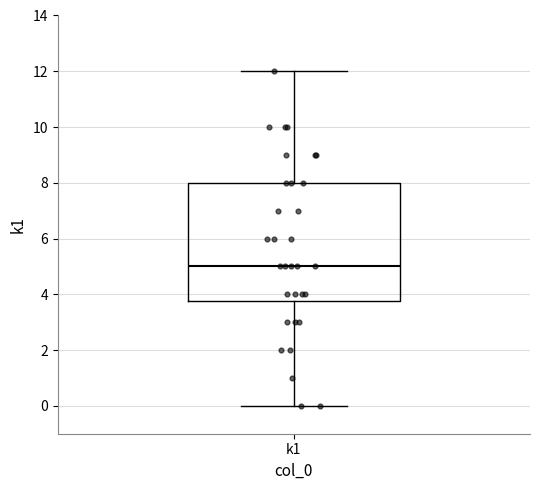

Transcribe this box plot: give where the median line is, the range the box spans, and where the two whiskers end, as read against the y-axis. The values are not printed on the chart, so give them approximately, as read against the axis.

median 5.0, box 3.8 to 8.0, whiskers 0.0 to 12.0